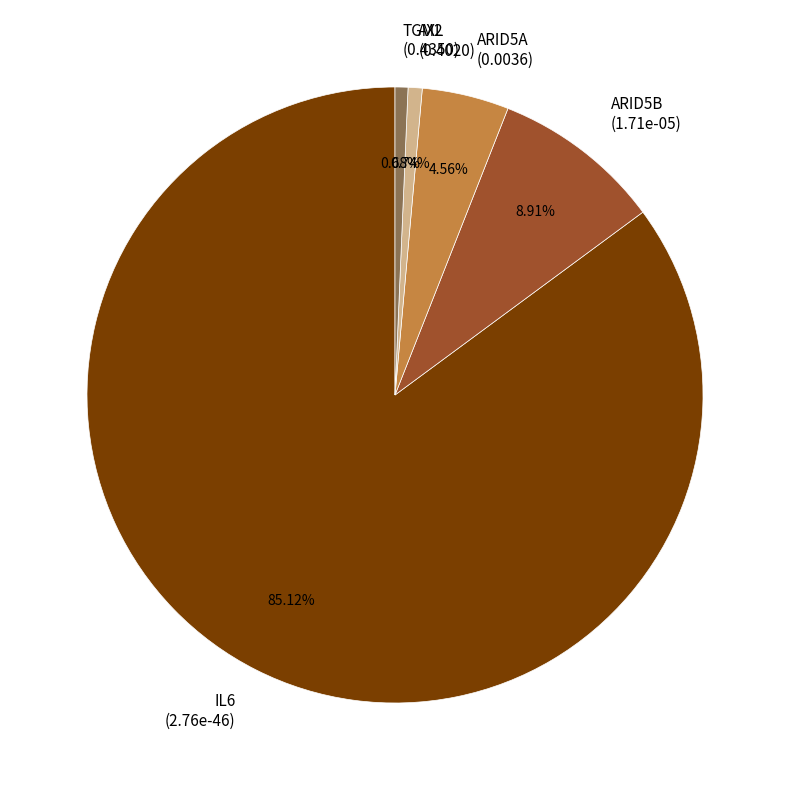

How many slices are in this pie chart?

5